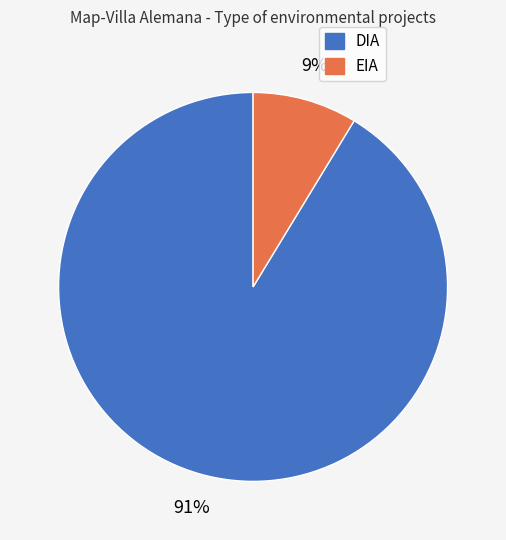

To the nearest percent, what is the average slice percentage?

50%